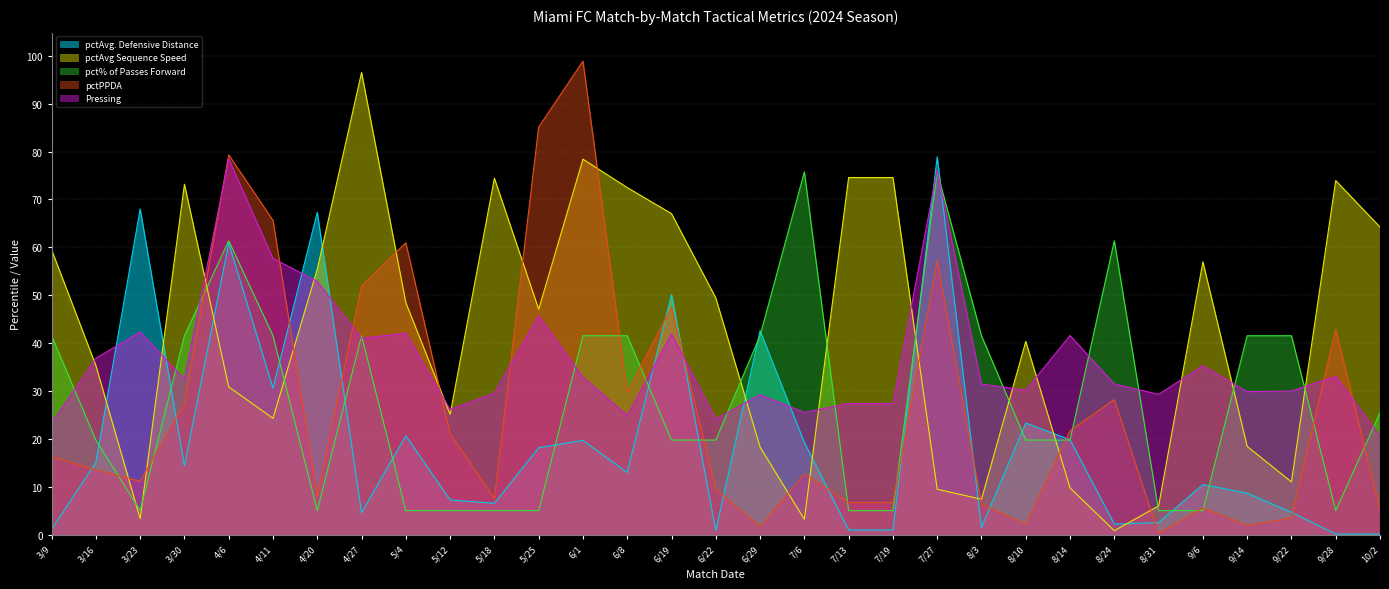

How many times do pct% of Passes Forward and pctAvg Sequence Speed cross each other?

12